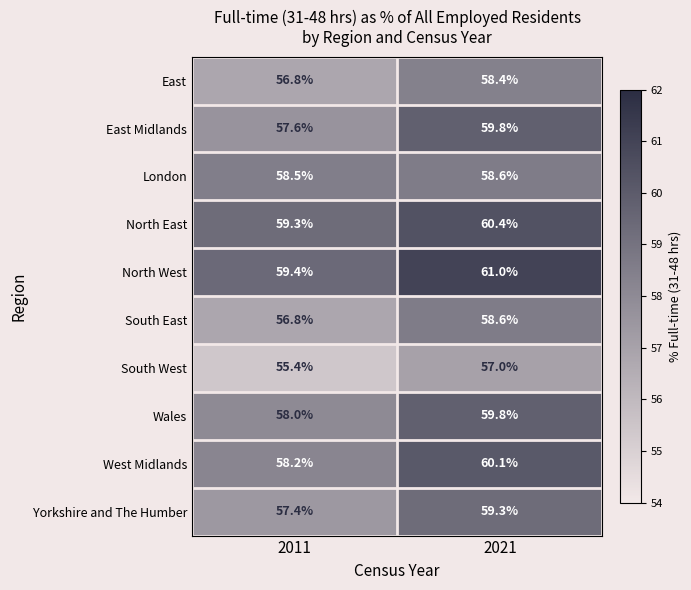

Which series has the largest range (max minus min)?

East Midlands